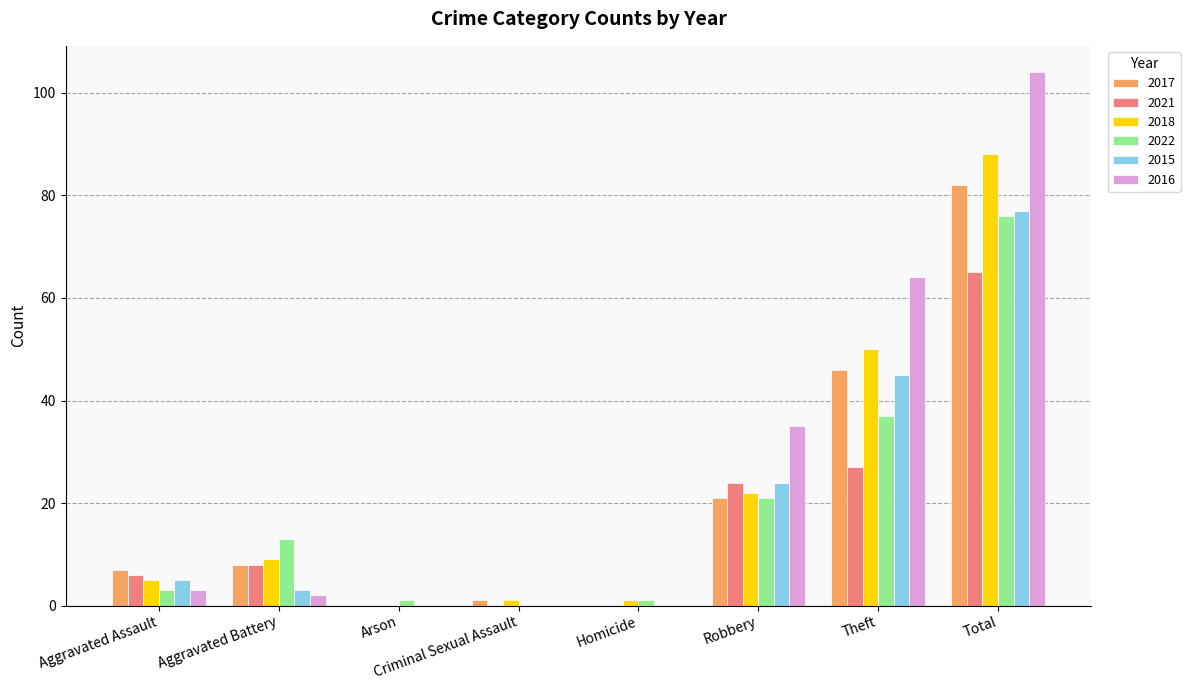

What is the approximate value of 2022 at Robbery?

21